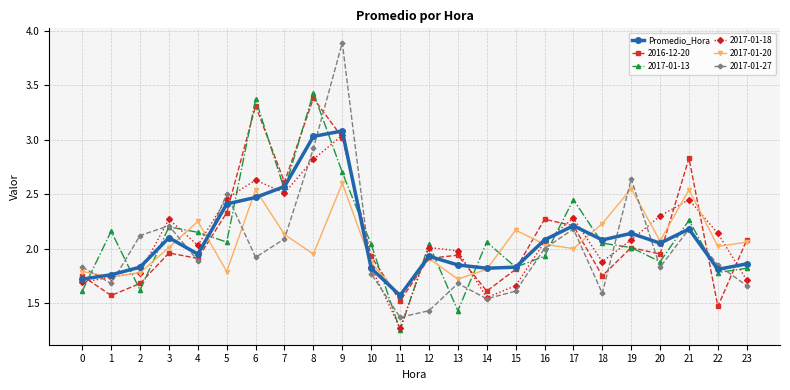

At which category does the chart reach its peak across all series?

9